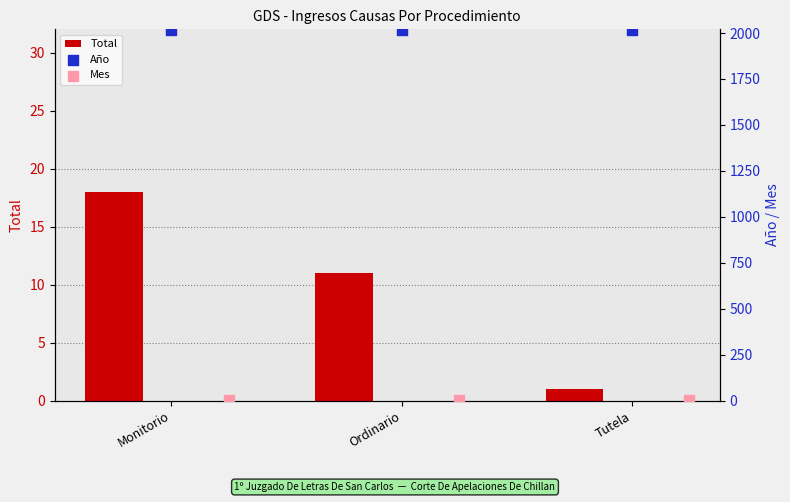

Is the value of Total at Ordinario greater than the value of Año at Ordinario?

No